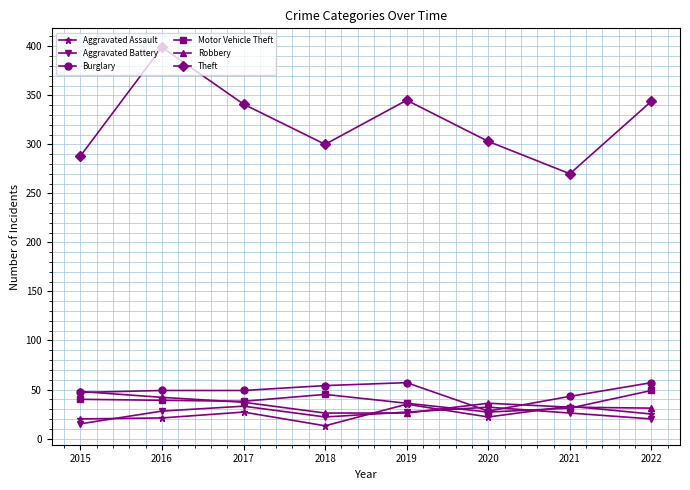

In Robbery, how many points are higher than both neighbors (excluding endpoints)?

1